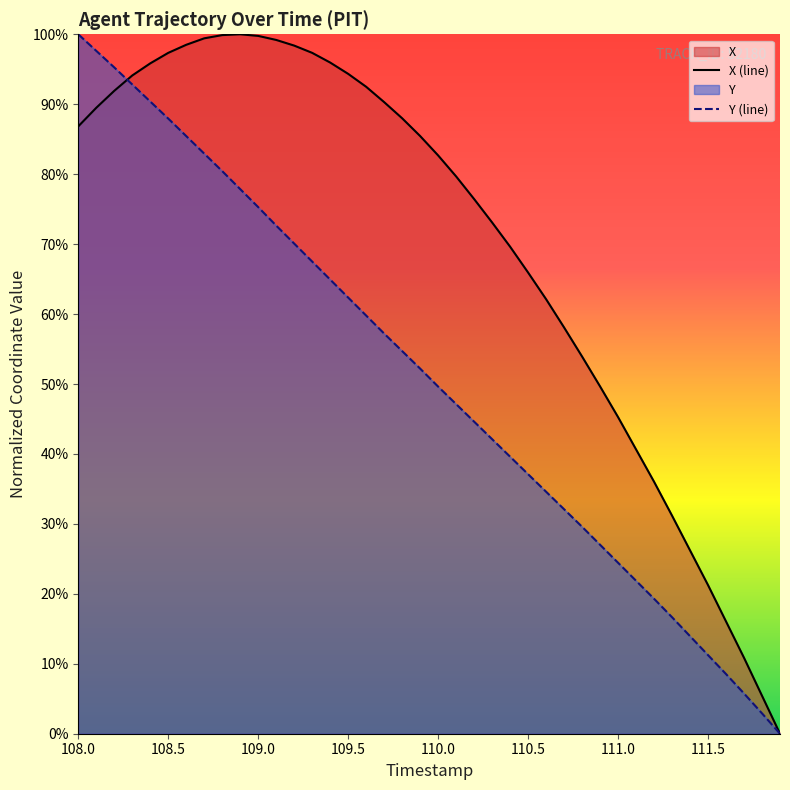

How many lines are shown in the chart?

2